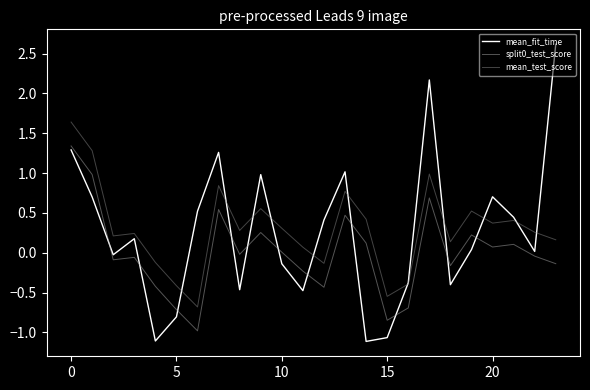

What is the maximum value shown in the chart?

2.6